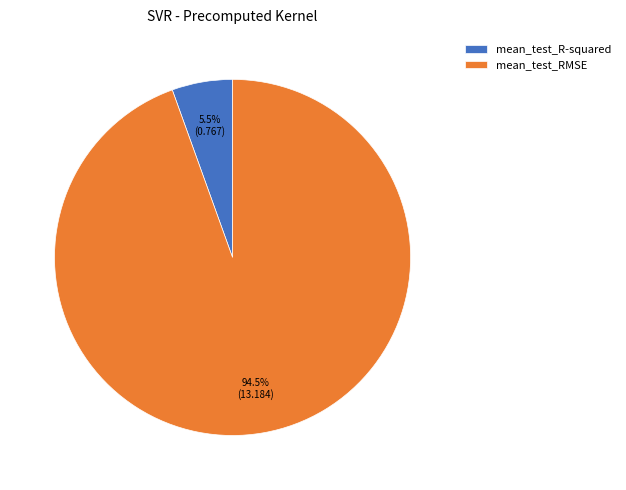

Do mean_test_R-squared and mean_test_RMSE together represent more than half of the pie?

Yes